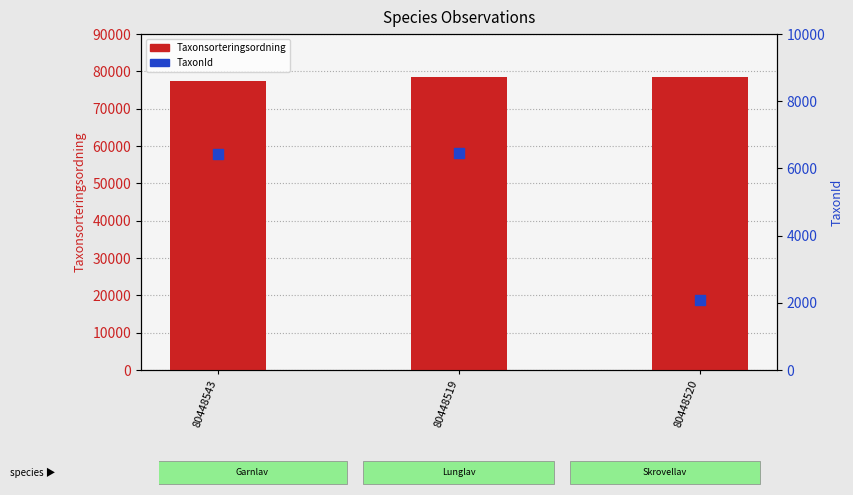

What is the total value across all series at 80448520?

80651